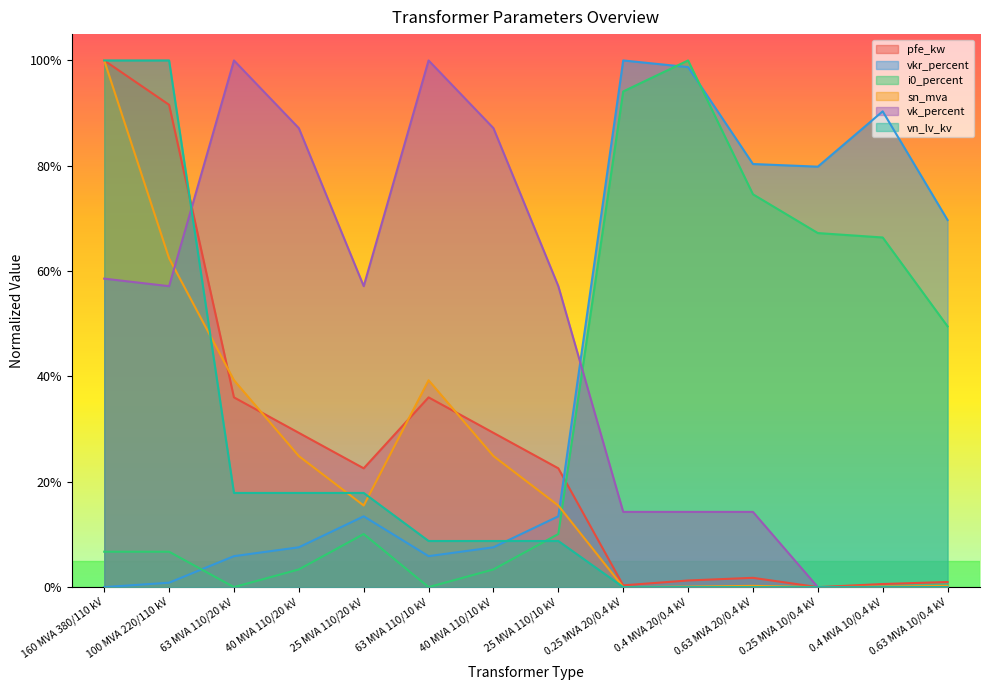

At 25 MVA 110/10 kV, list the series in order from smallest to largest.

vn_lv_kv, i0_percent, vkr_percent, sn_mva, pfe_kw, vk_percent